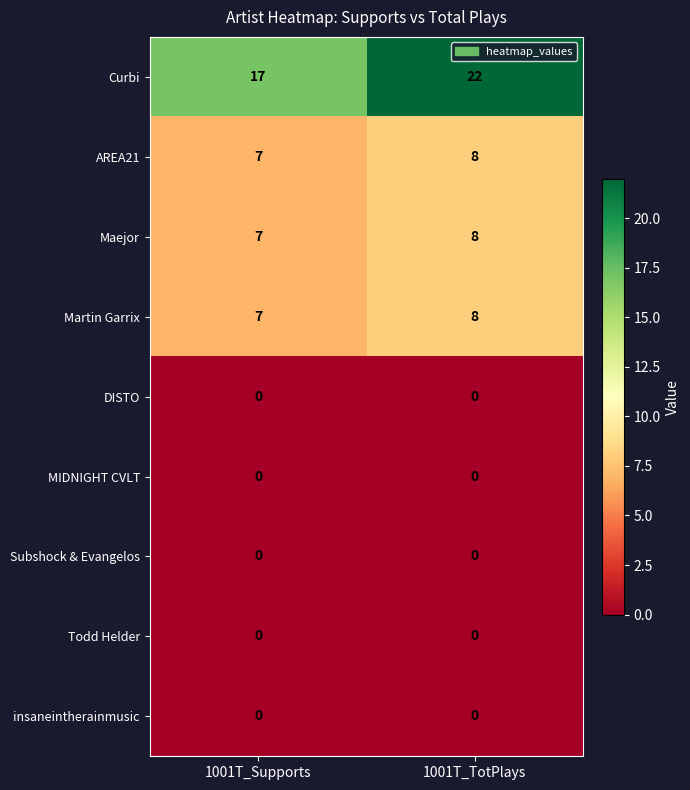

List the labels in order of Curbi value, smallest first.

1001T_Supports, 1001T_TotPlays